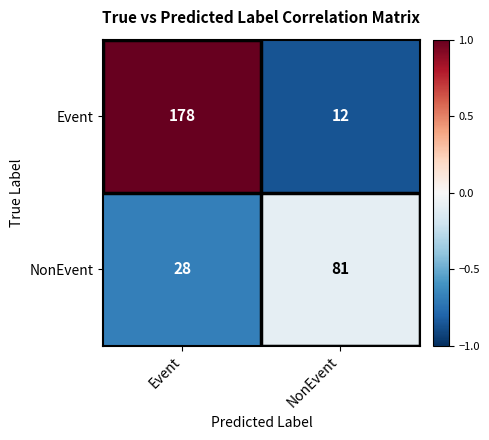

What is the smallest value displayed?

12